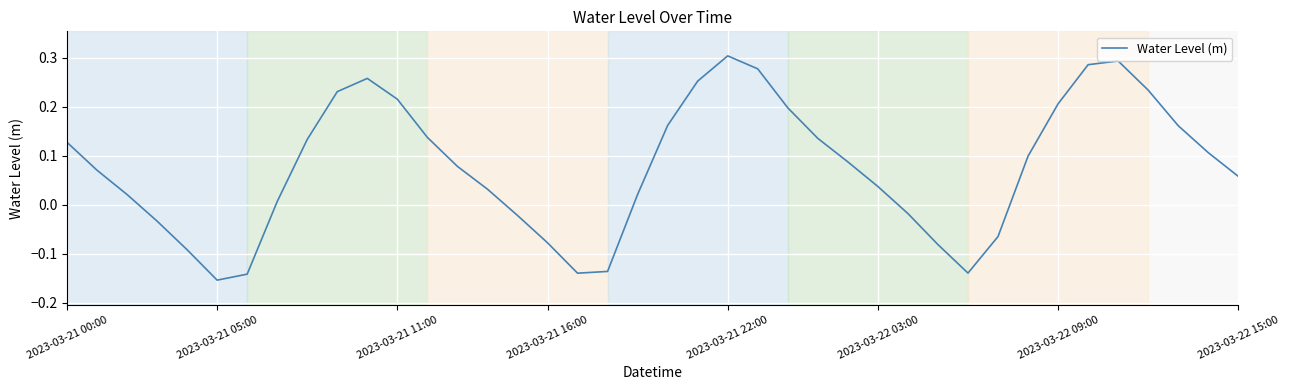

What is the difference between the maximum and minimum values?

0.5